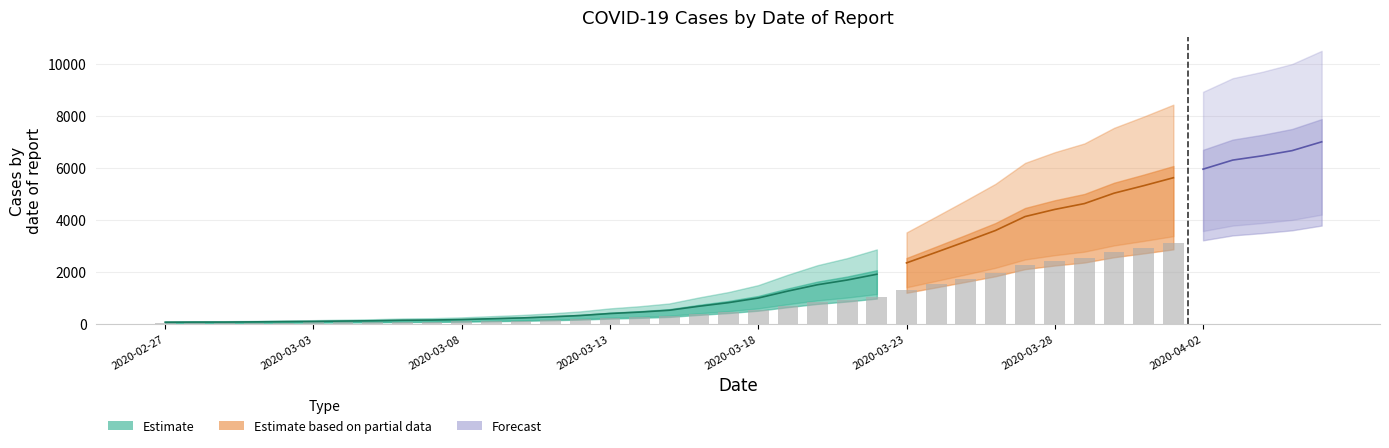

Approximately how many times larger is the value at 2020-03-29 compared to 2020-03-24?

1.7